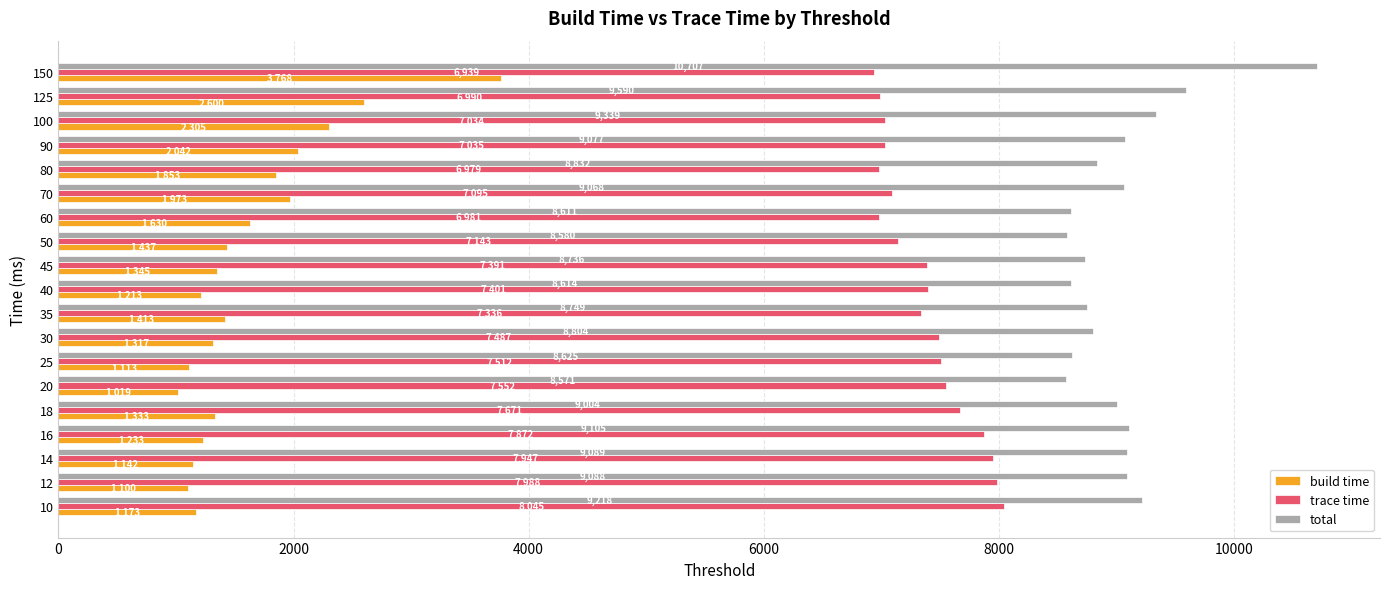

What is the difference between the highest and lowest values at 30?

7487